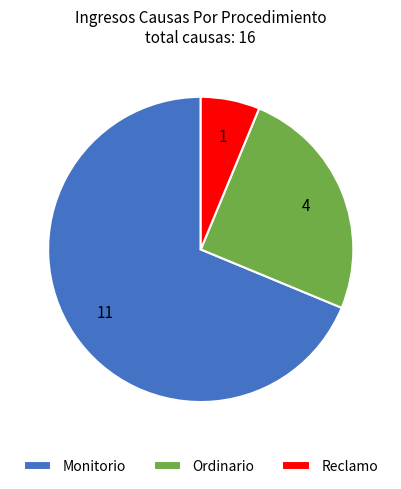

The Reclamo slice represents 6% of the pie. True or false?

True